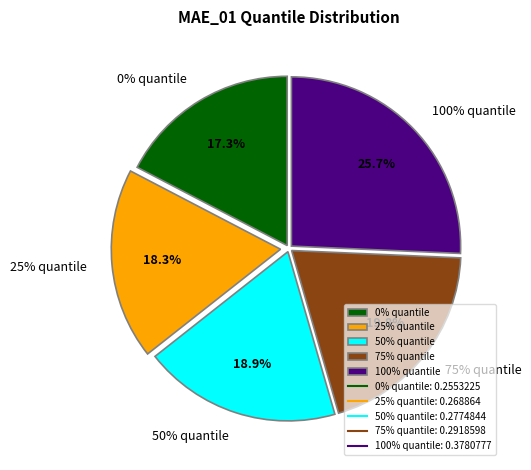

The 100% quantile slice represents 26% of the pie. True or false?

True